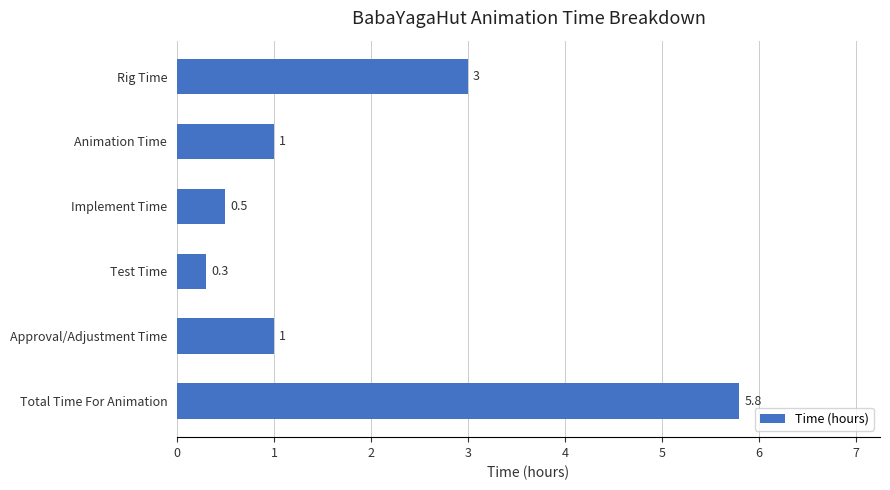

Are the bars horizontal?

Yes